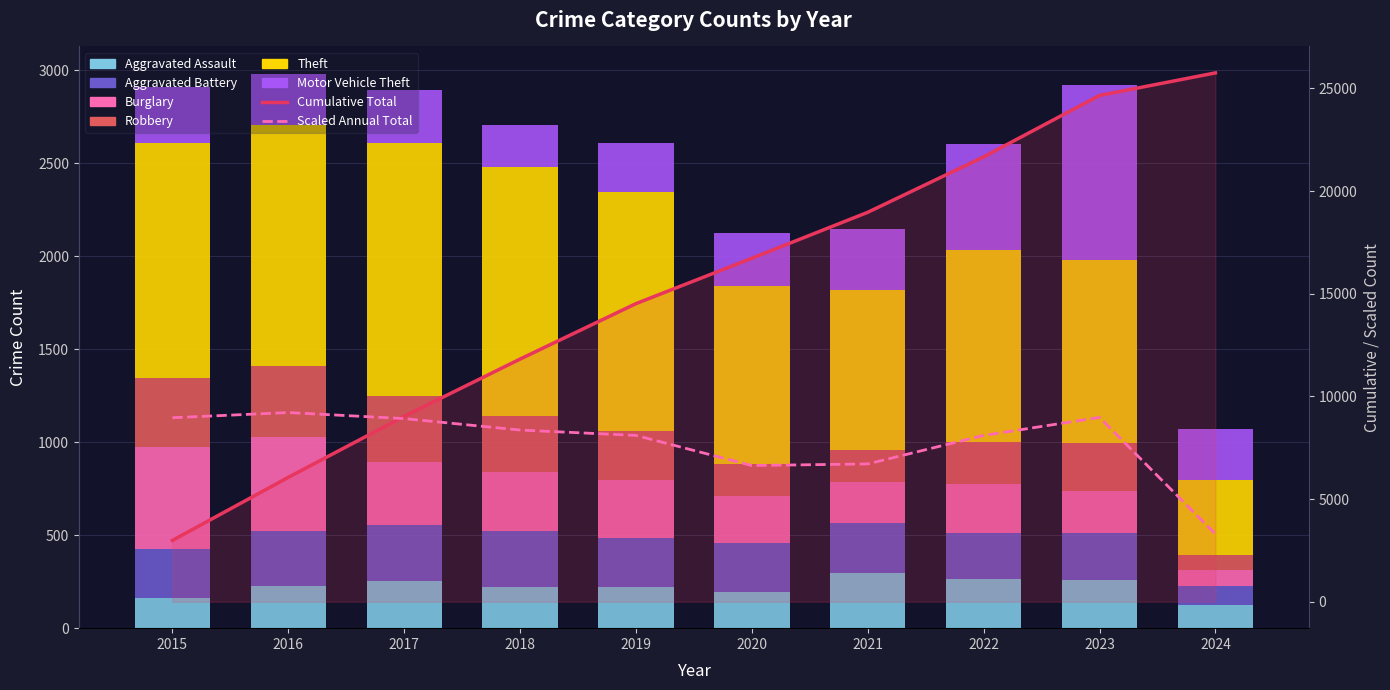

The value of Theft at 2024 is 401. True or false?

True